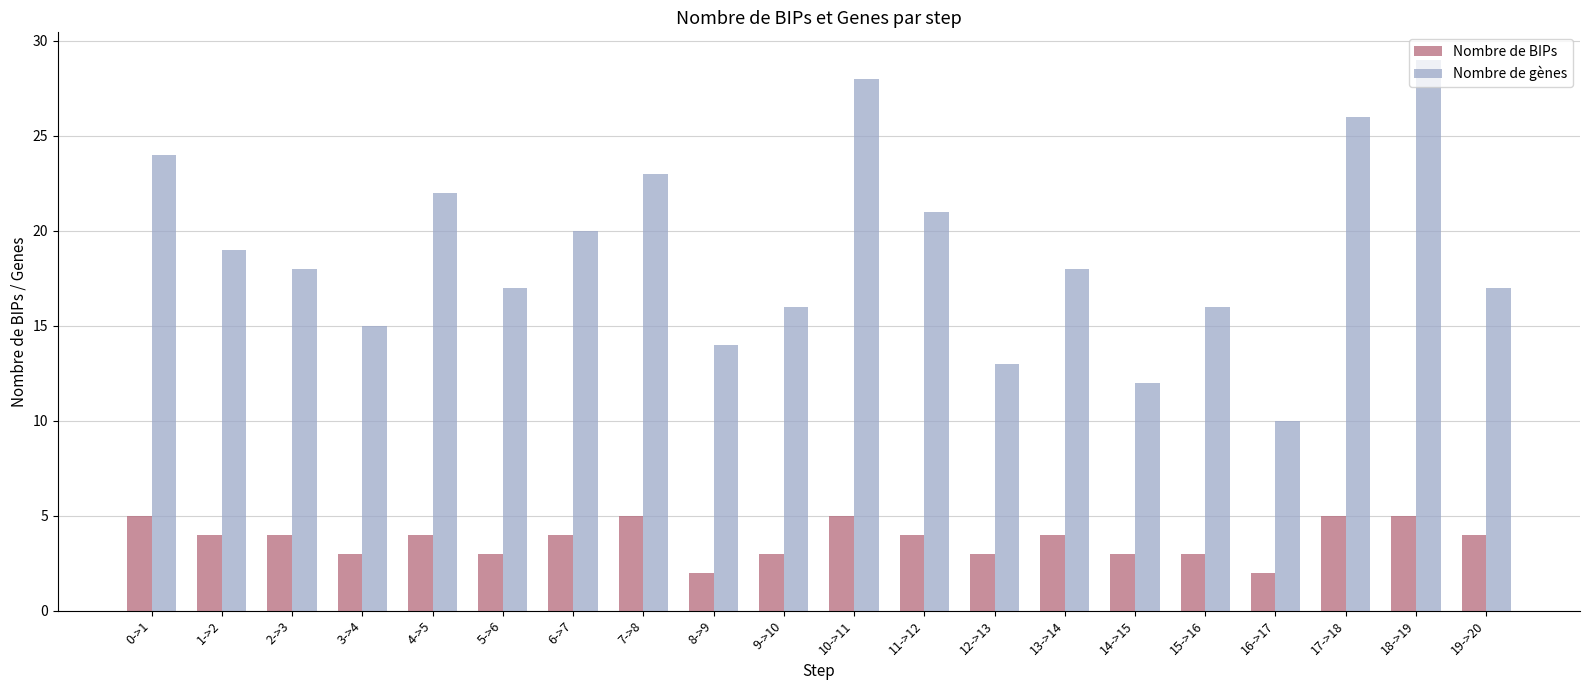

What is the label of the 9th bar from the right?

11->12